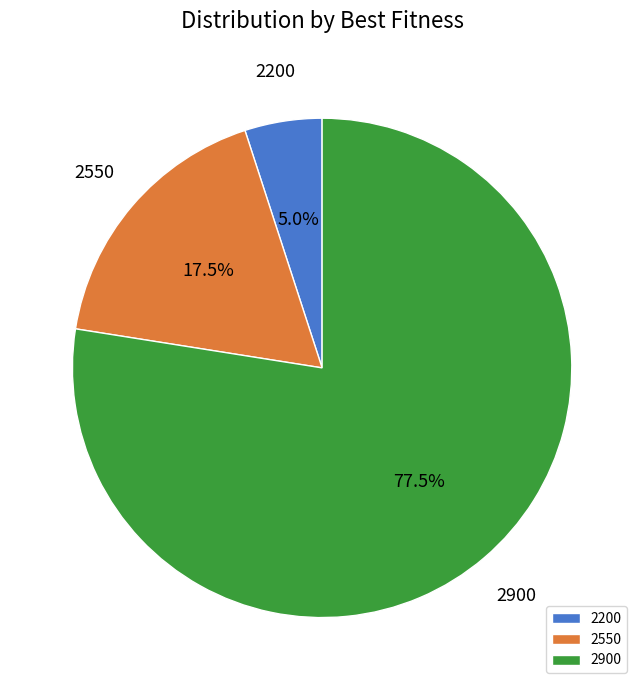

Count the number of slices in the pie.

3